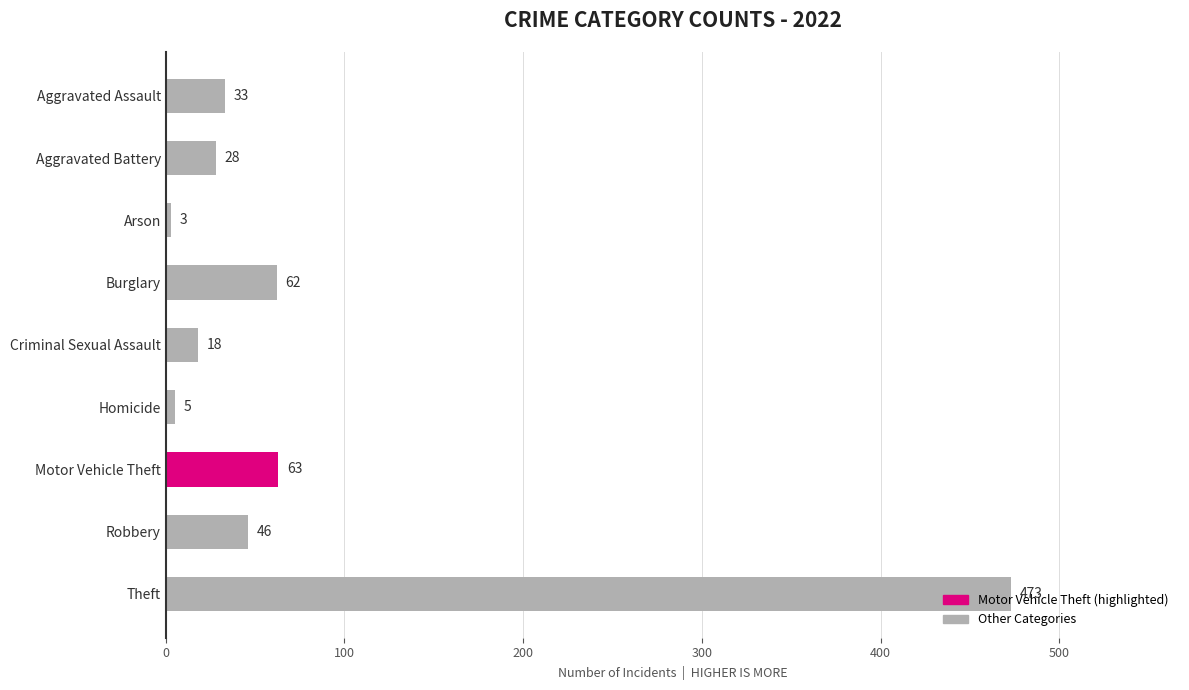

The chart shows a value of 473 at Theft. True or false?

True